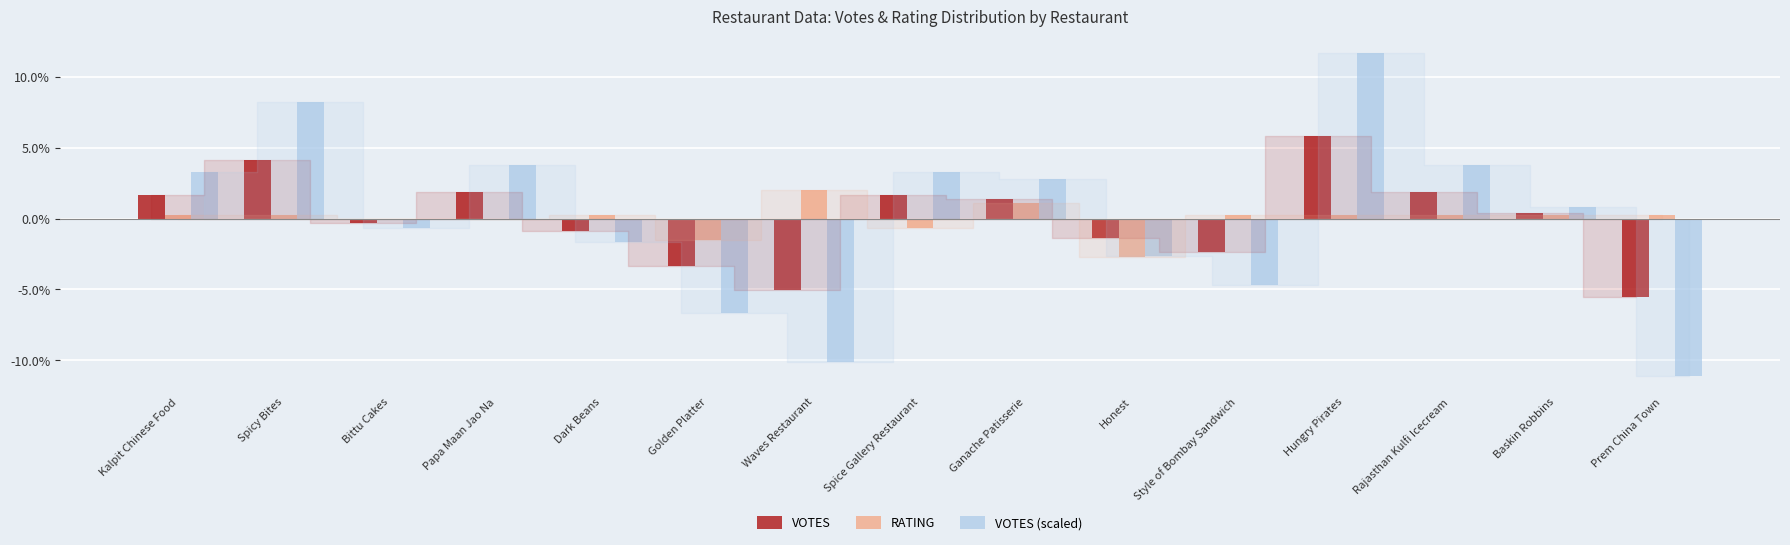

At which category is the sum across all series the highest?

Hungry Pirates